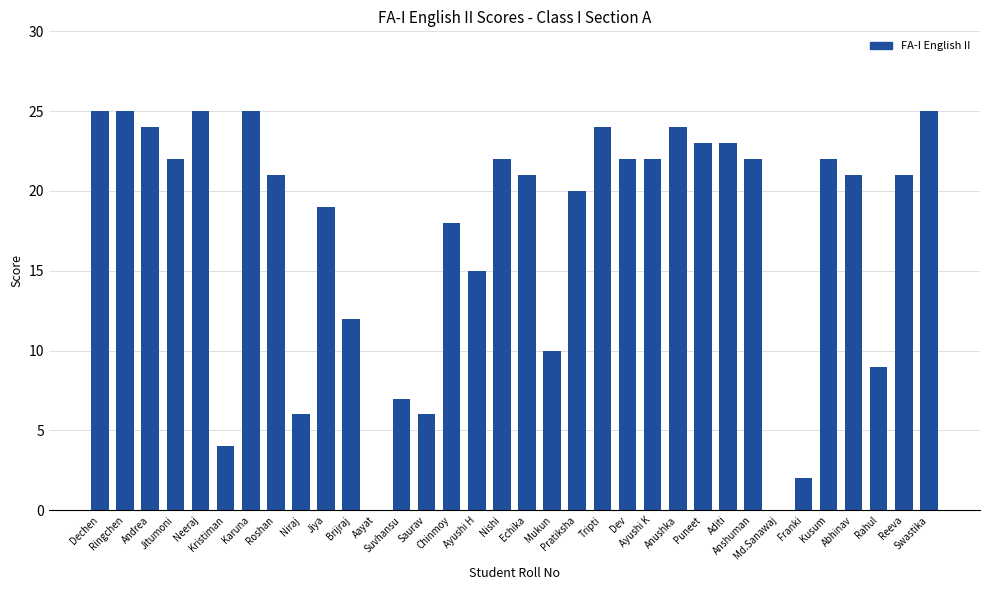

What is the sum of all values?

587